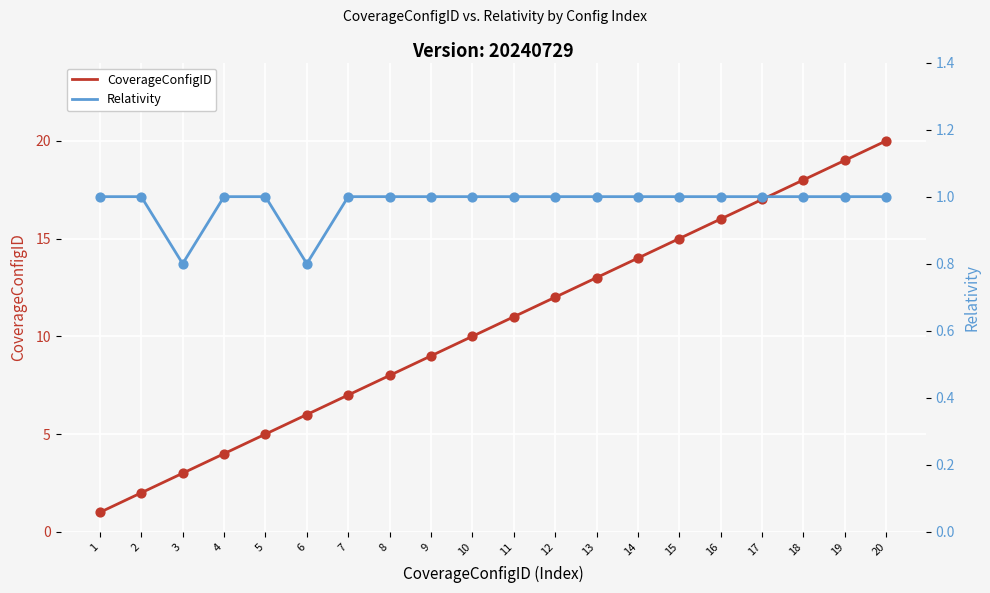

At how many categories does at least one series exceed 10?

10